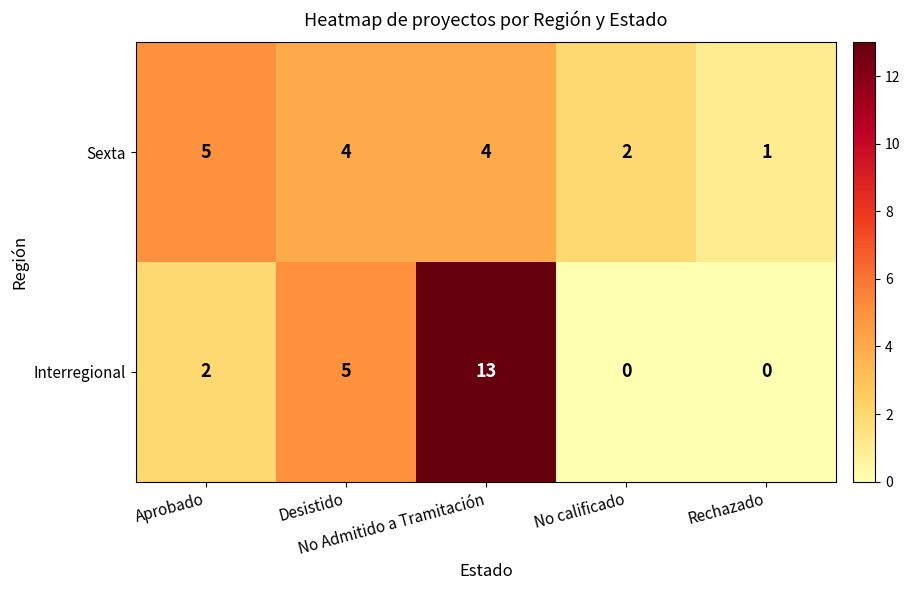

Count the Sexta values in the range 2 to 4.

3